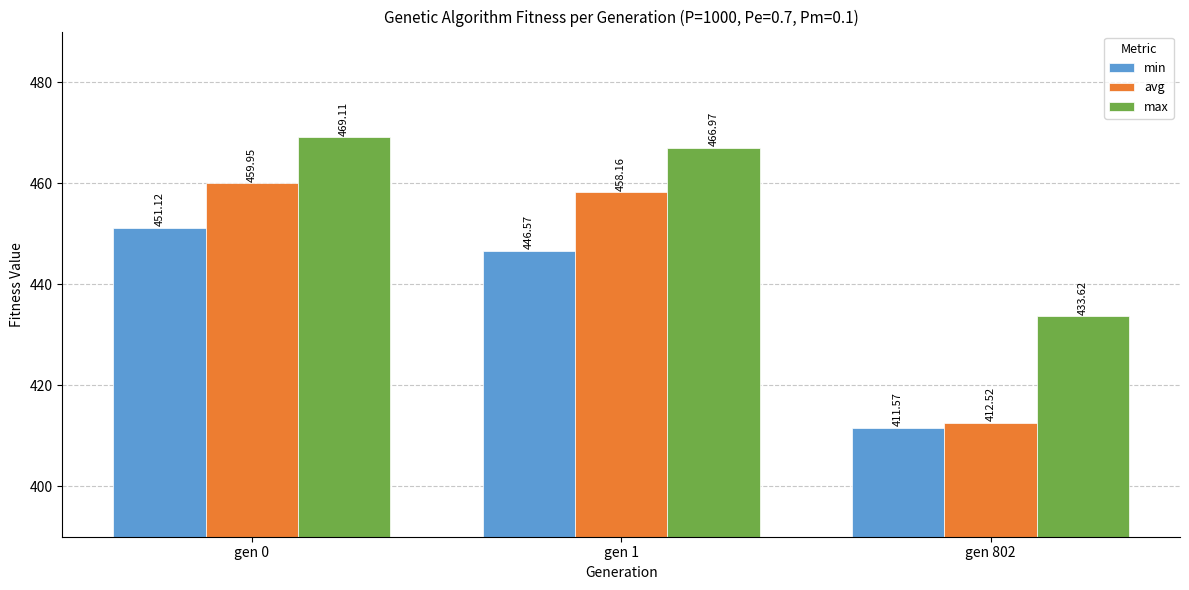

Which series has the largest total across all categories?

max